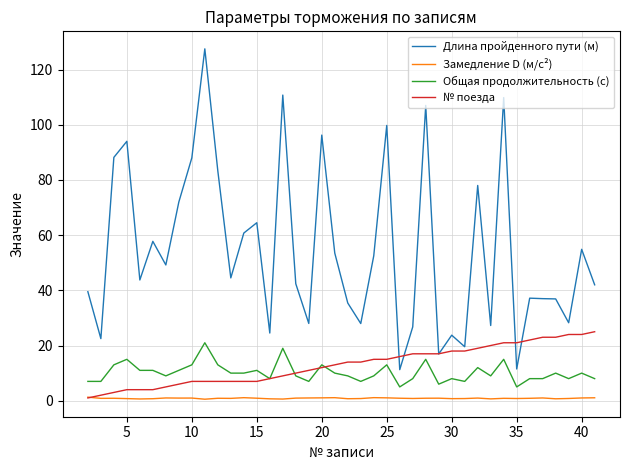

What is the highest value of the Замедление D (м/с²) series?

1.3